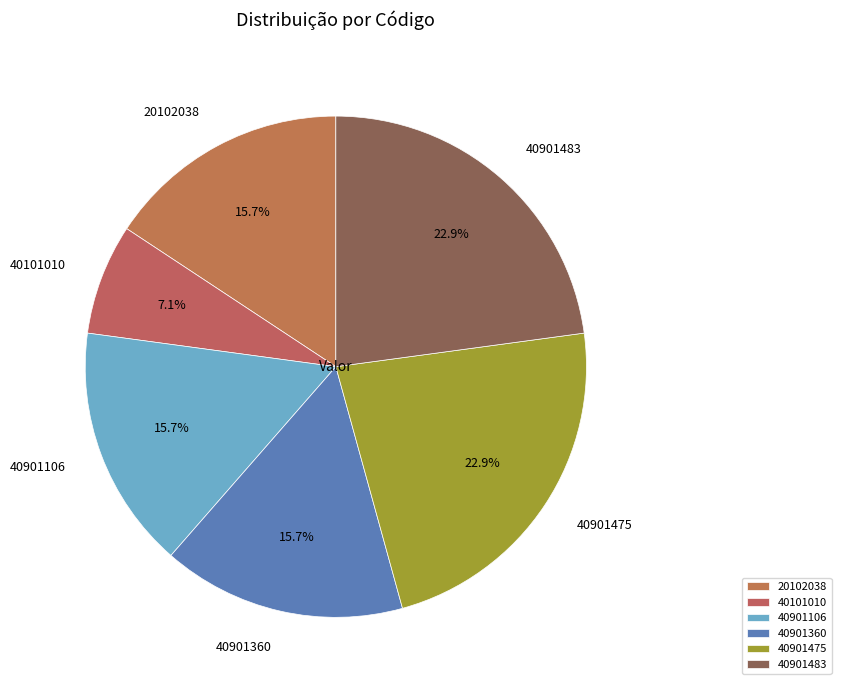

Is it true that 40101010 is 1% of the pie?

False